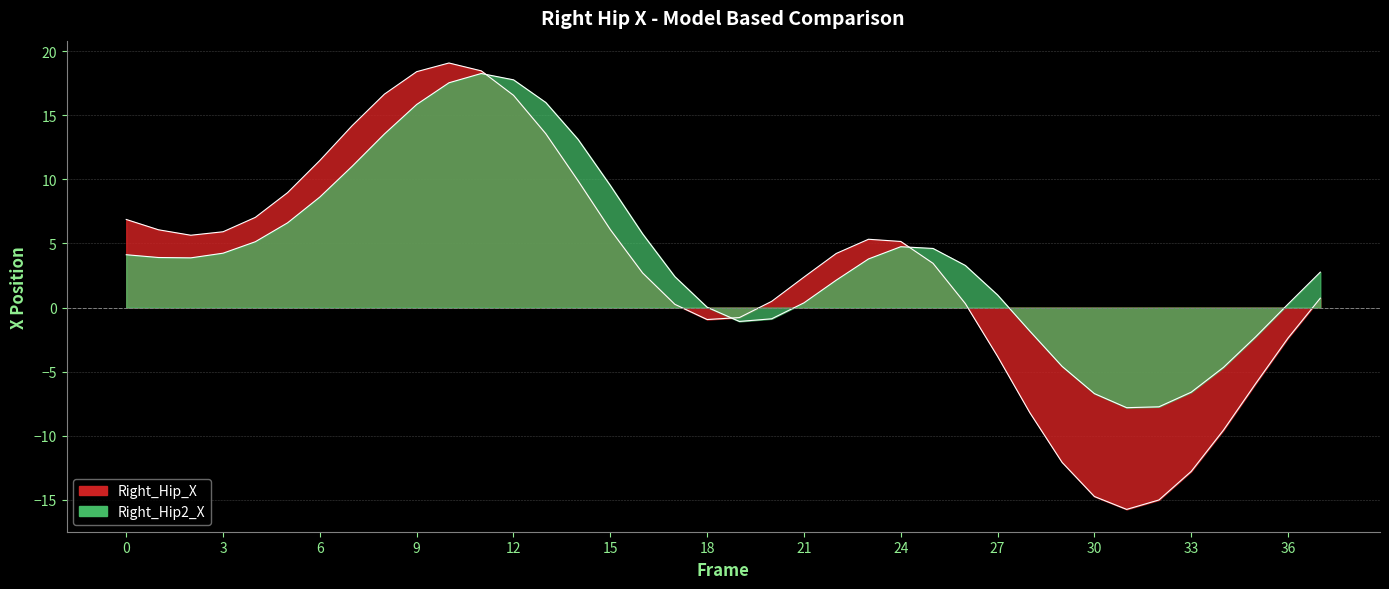

What is the difference between the second highest and second lowest values in the Right_Hip2_X series?

25.5